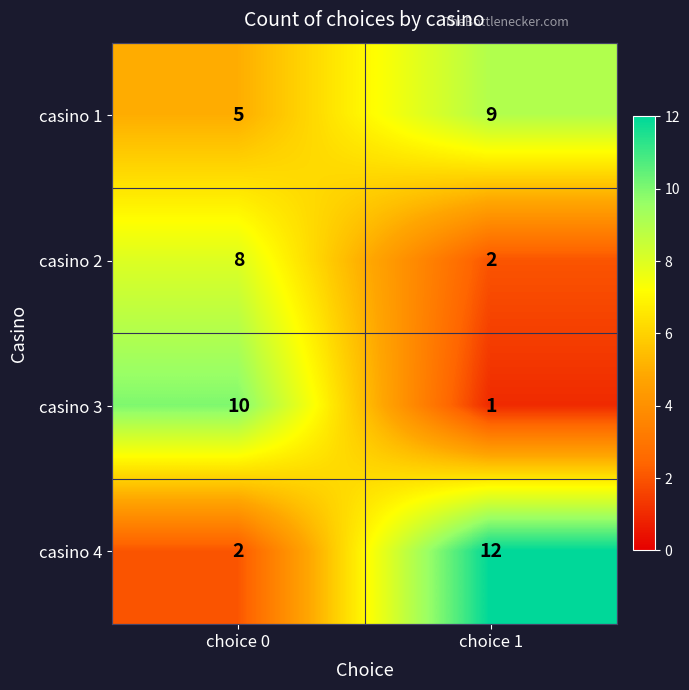

Reading left to right, what are all the values shown in this chart?

casino 1: 5	9
casino 2: 8	2
casino 3: 10	1
casino 4: 2	12